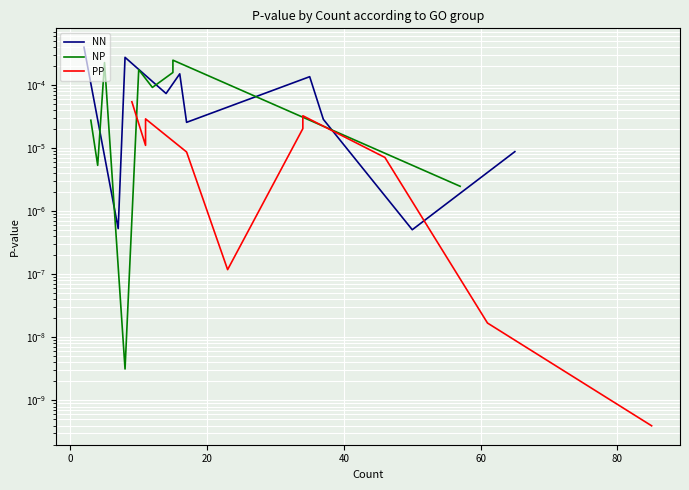

What are all the series names shown in the legend?

NN, NP, PP